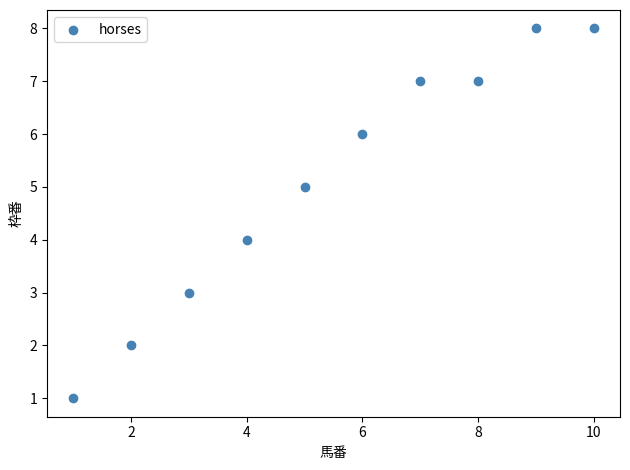

What is the average X value?

6